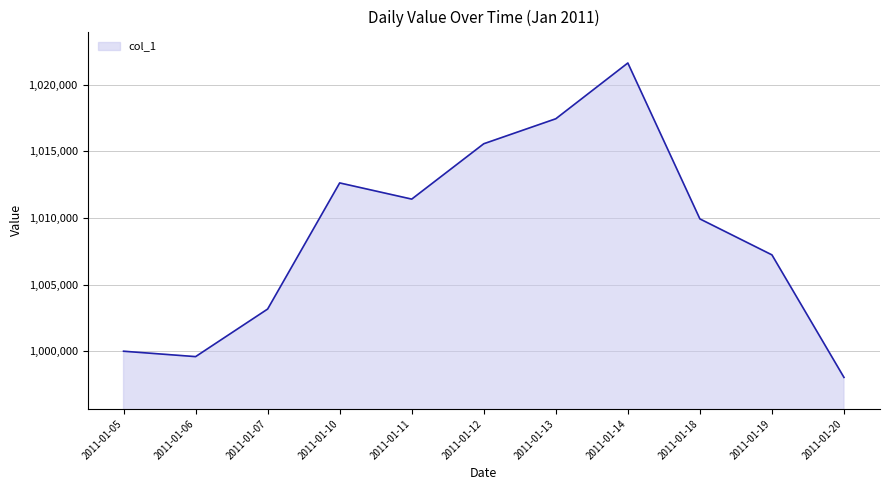

List the labels in order of value, smallest first.

2011-01-20, 2011-01-06, 2011-01-05, 2011-01-07, 2011-01-19, 2011-01-18, 2011-01-11, 2011-01-10, 2011-01-12, 2011-01-13, 2011-01-14